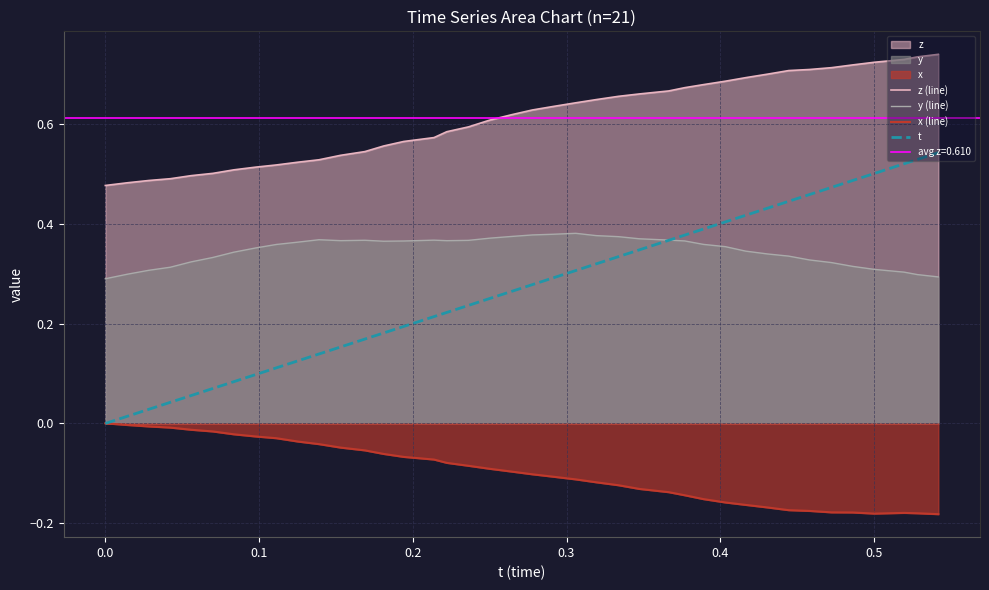

True or false: t and z (line) intersect in this chart.

False